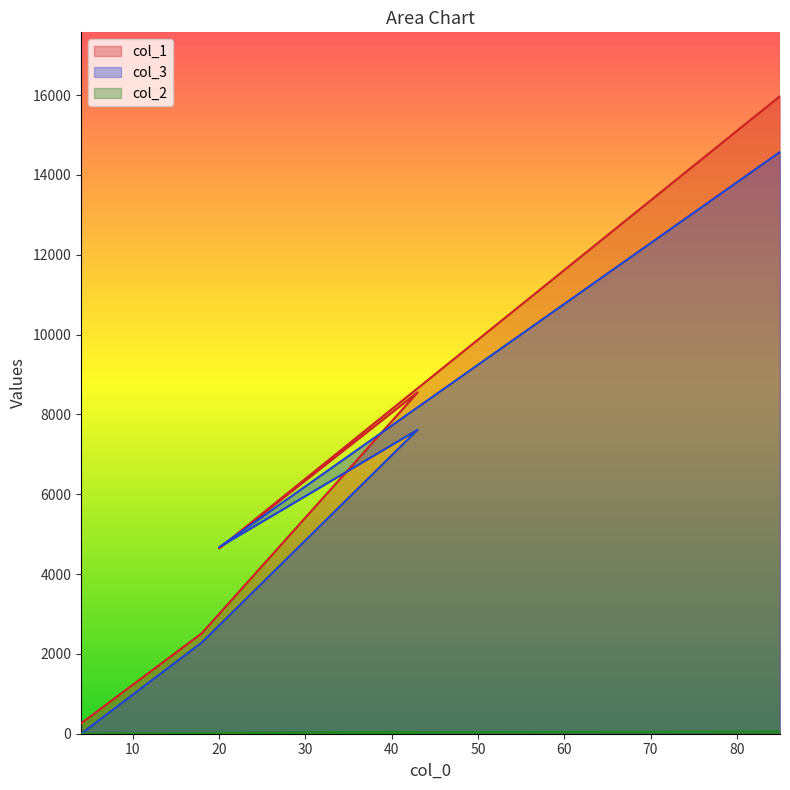

Which series changed the most between 4 and 43?

col_1